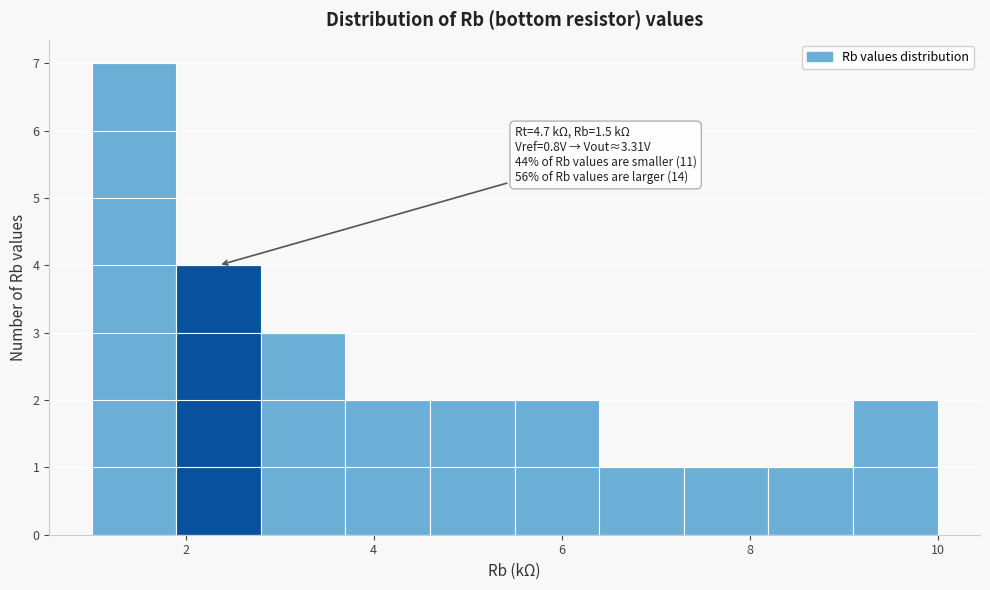

Over which range of the x-axis is the bar tallest?

1.0 to 1.9